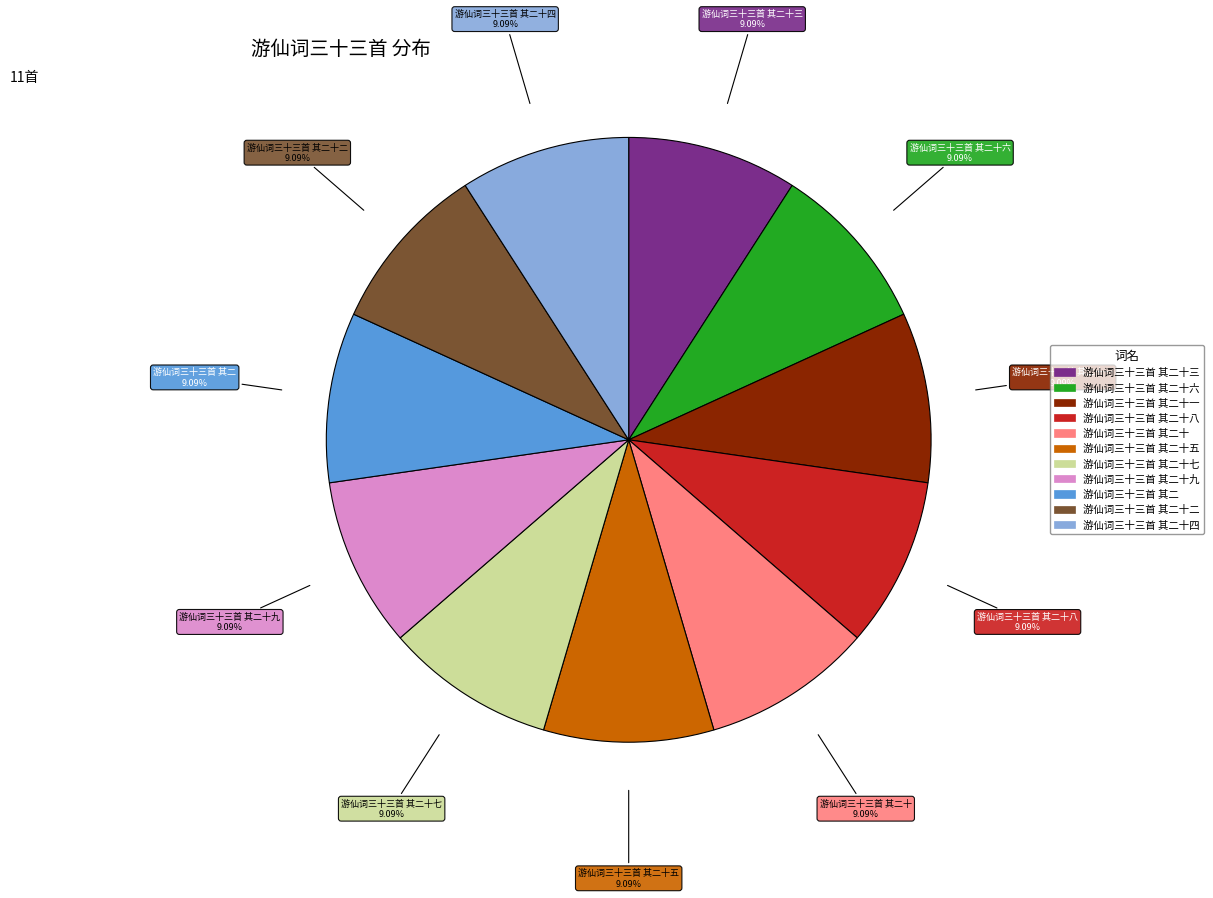

Is there any slice that represents more than half of the pie?

No